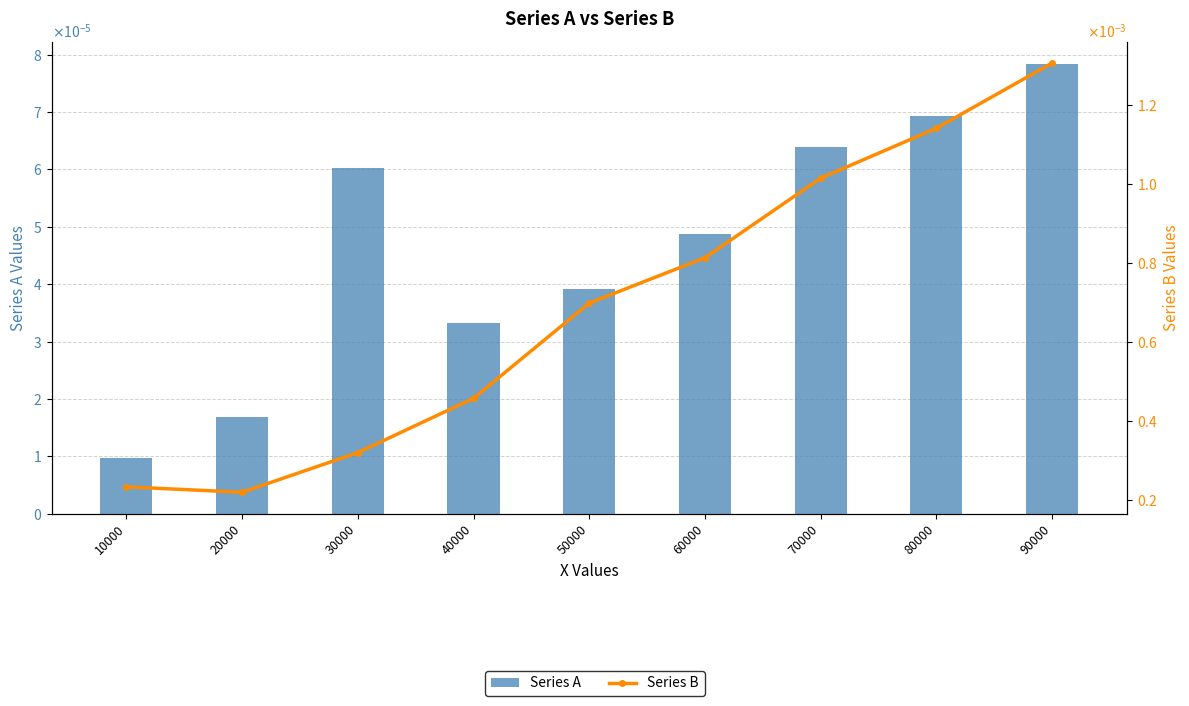

The value of Series B at 80000 is 0.0. True or false?

True